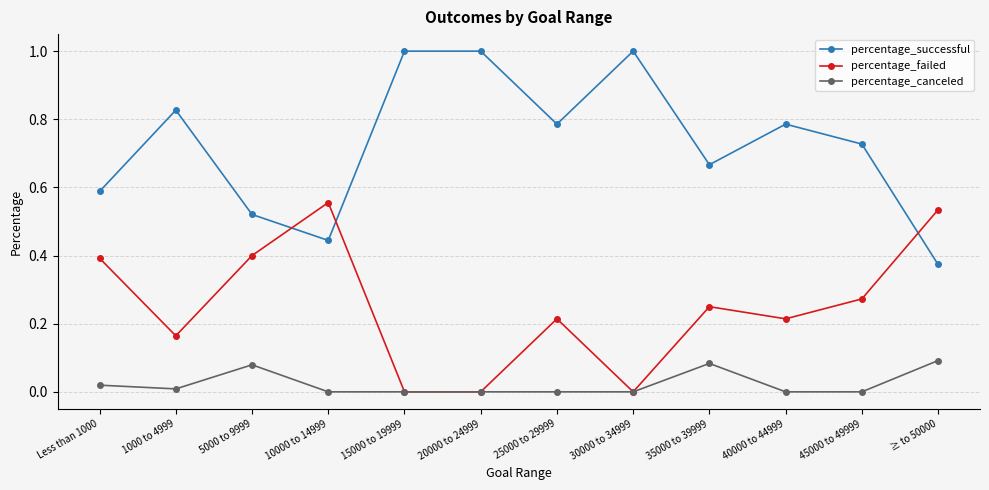

How many series are shown in this chart?

3